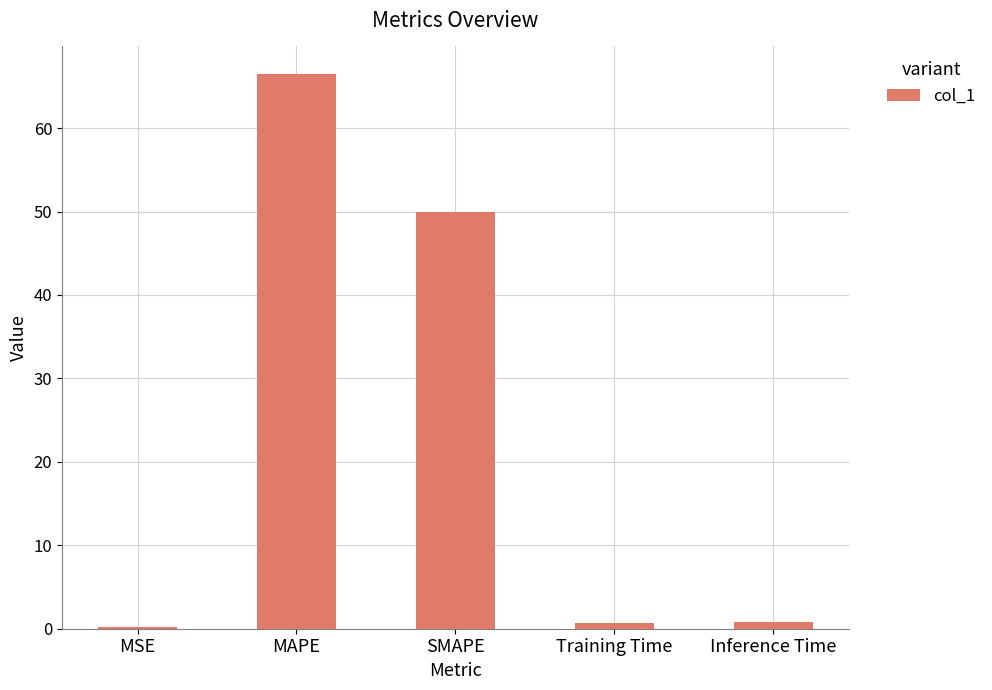

Are the bars horizontal?

No